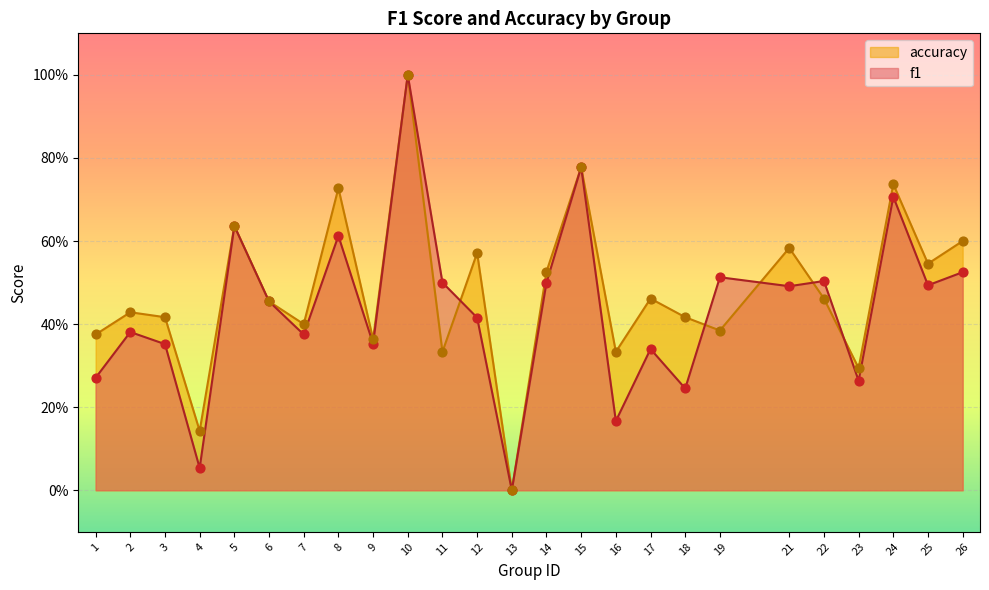

Which series reaches the minimum Y coordinate?

f1